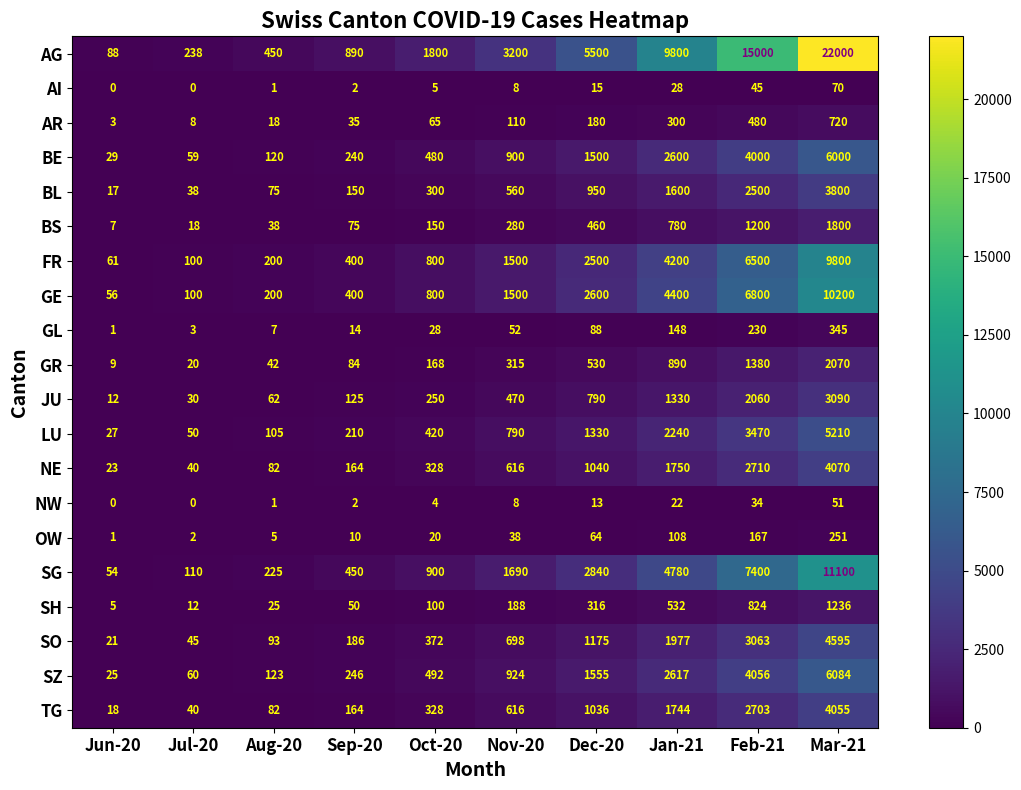

Which label corresponds to the largest value in the chart?

Mar-21